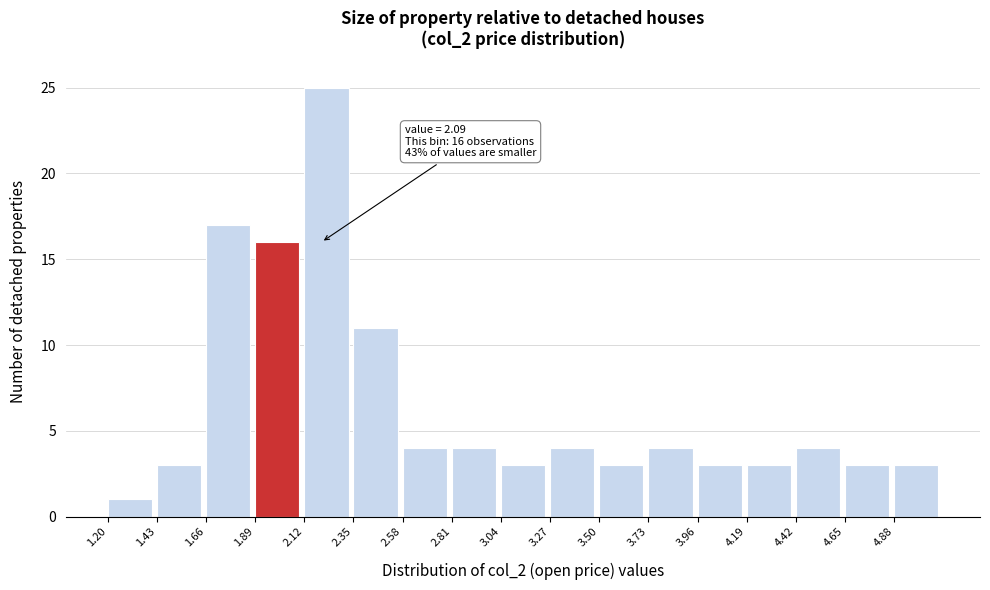

Which range on the x-axis has the tallest bar?

2.12 to 2.35